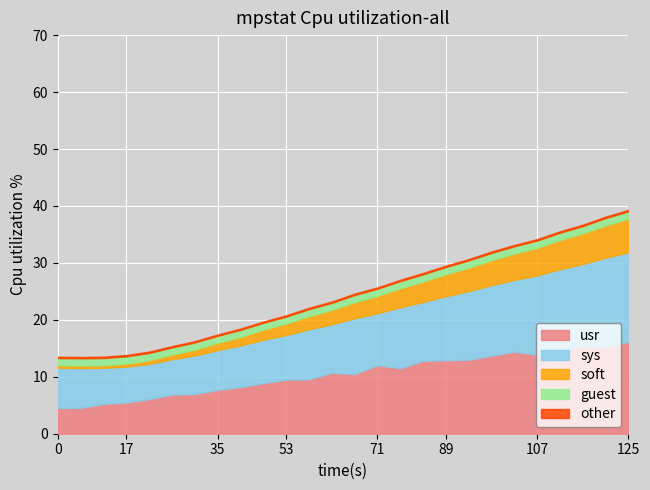

True or false: usr has a value of 2.8 at 17.

False